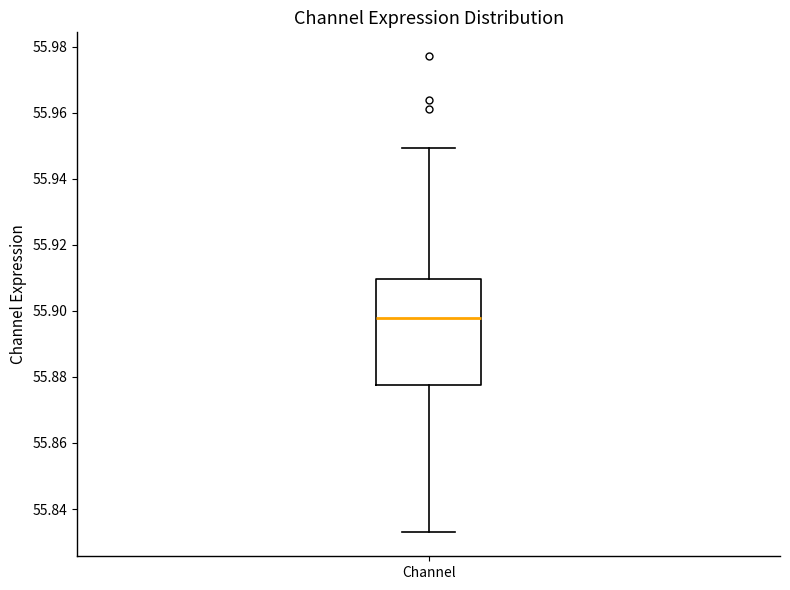

Read this box plot against the y-axis: the position of the median line, the range covered by the box, and the ends of both whiskers. The values are not printed on the chart, so give them approximately, as read against the axis.

median 55.898, box 55.878 to 55.910, whiskers 55.832 to 55.950